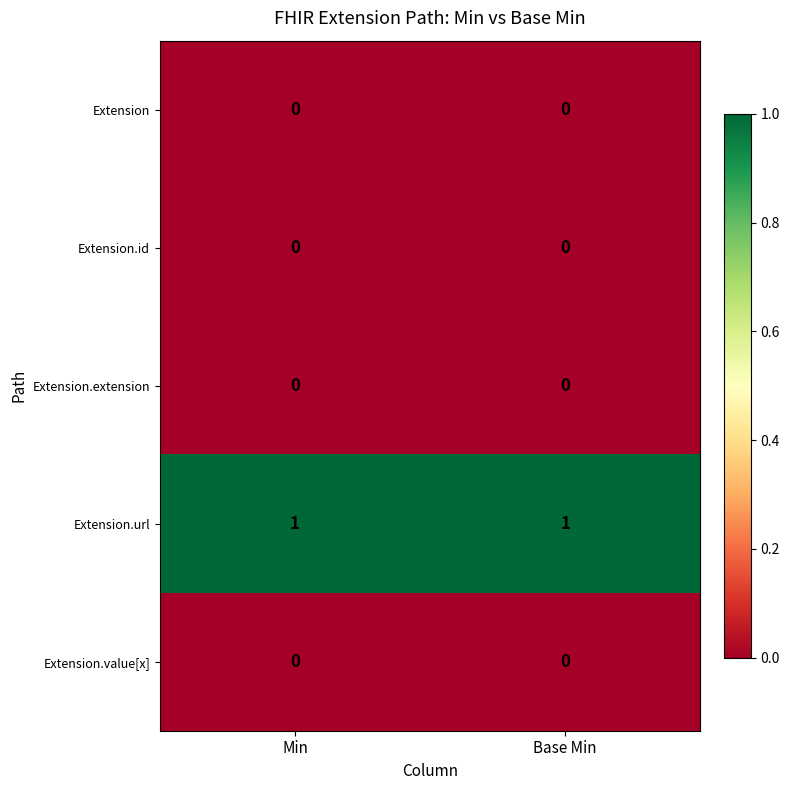

True or false: Extension.url has a value of 2 at Base Min.

False